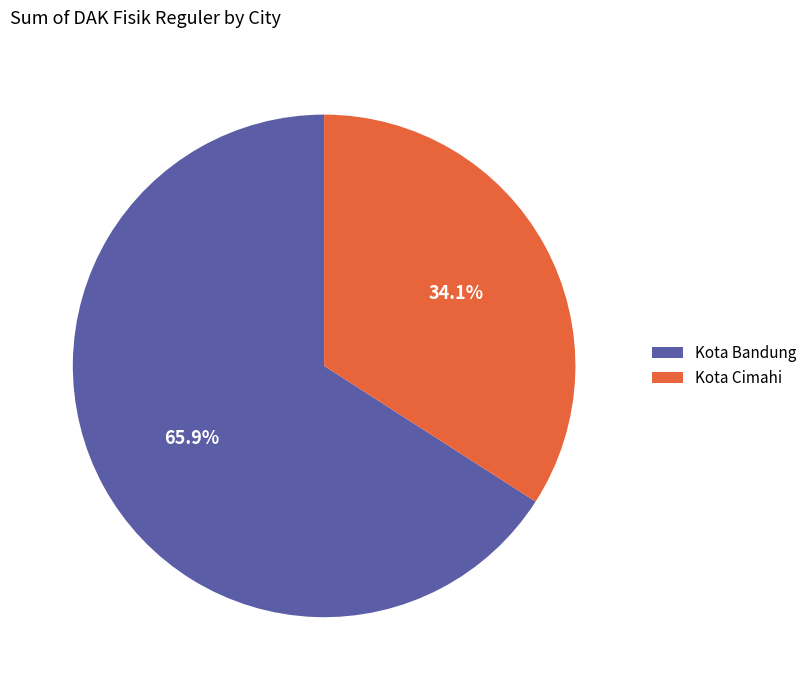

Is the sum of Kota Cimahi and Kota Bandung greater than half?

Yes